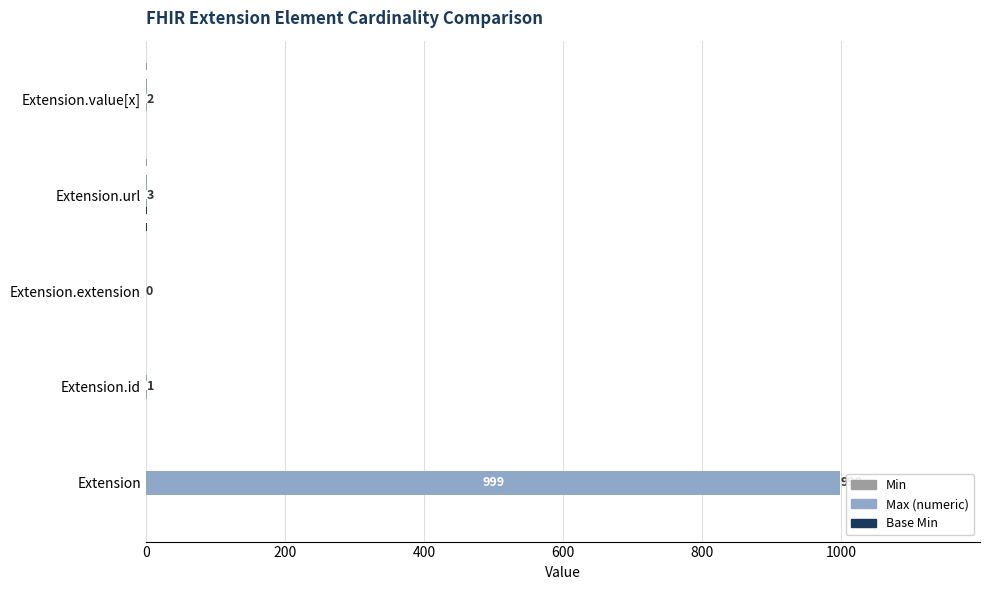

Count the number of categories in the chart.

5